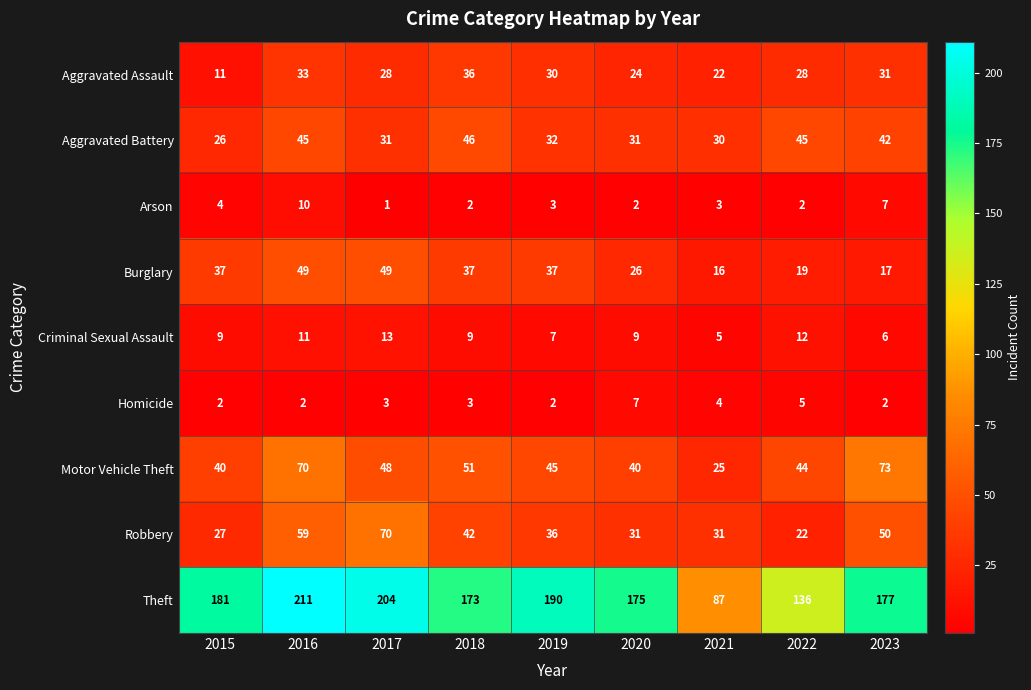

True or false: Homicide has a value of 3 at 2018.

True